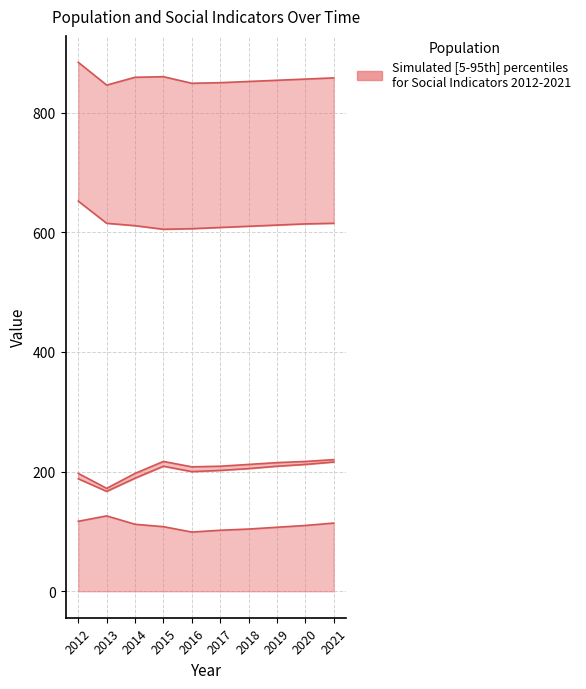

True or false: Working_Fulltime and Education cross at least once.

False